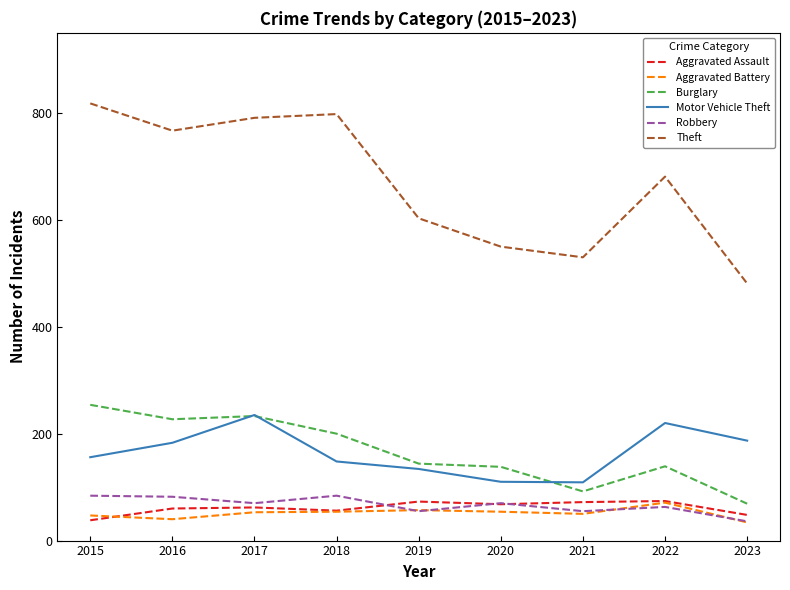

True or false: Robbery and Burglary cross at least once.

False